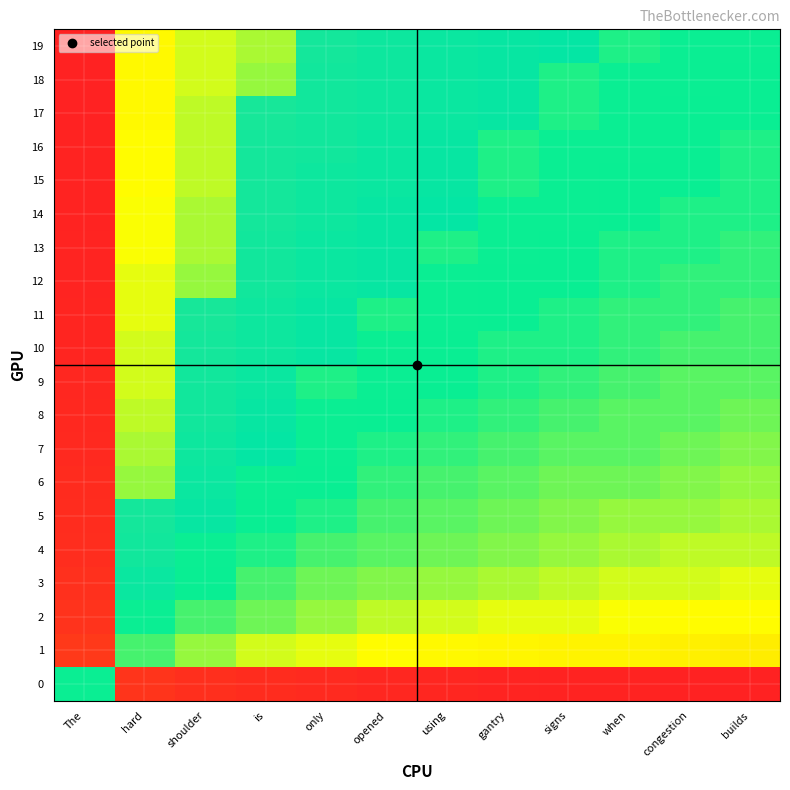

At how many categories does at least one series exceed 0?

8